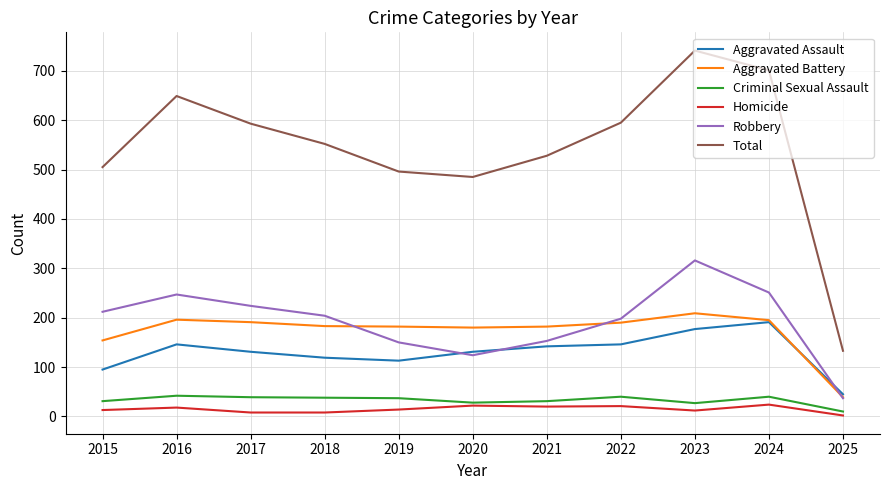

Rank the series by their maximum value, from lowest to highest.

Homicide, Criminal Sexual Assault, Aggravated Assault, Aggravated Battery, Robbery, Total